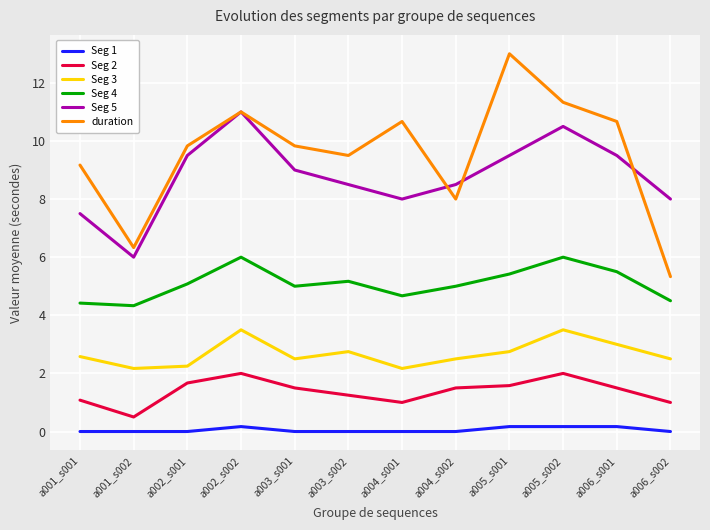

Which label corresponds to the largest value in the chart?

a005_s001